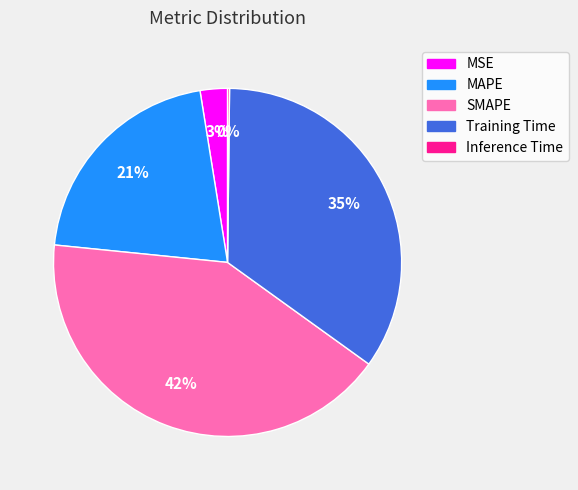

Is it true that SMAPE is 42% of the pie?

True